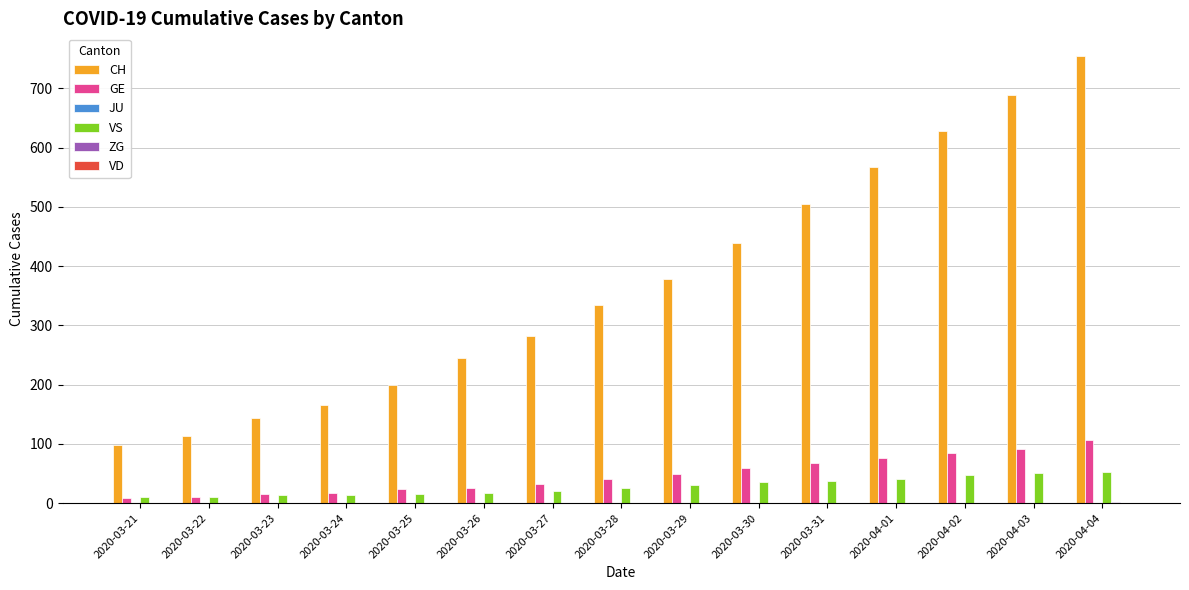

Which series changed the most between 2020-03-30 and 2020-04-01?

CH